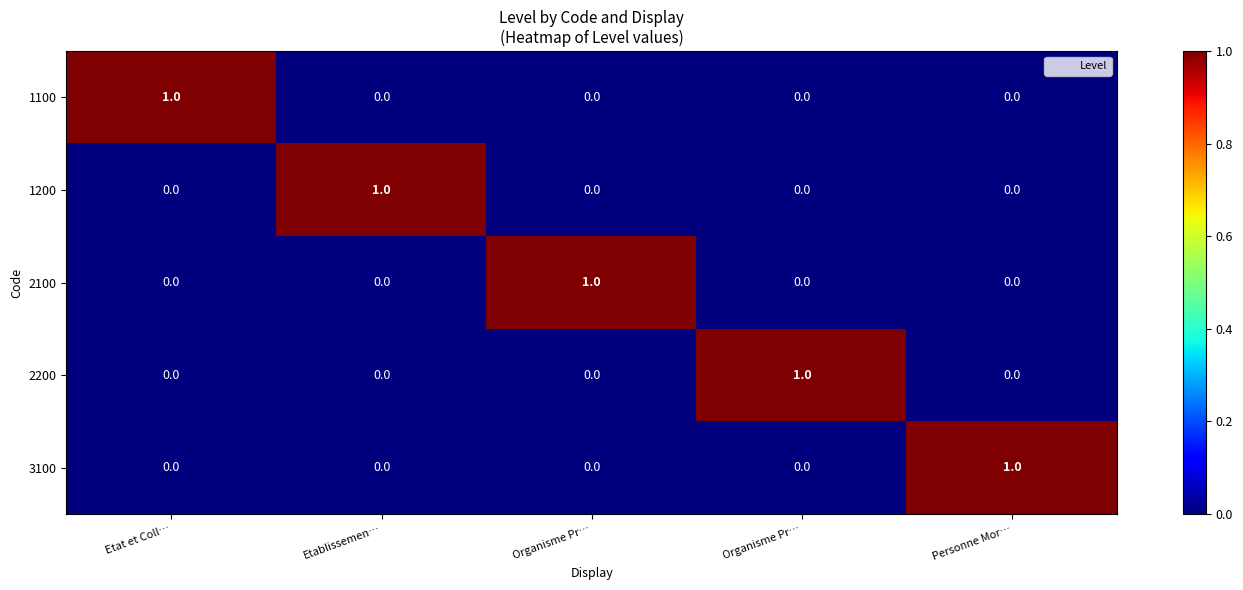

Reading left to right, what are all the values shown in this chart?

1100: Etat et Coll…=1	Etablissemen…=0	Organisme Pr…=0	Organisme Pr…=0	Personne Mor…=0
1200: Etat et Coll…=0	Etablissemen…=1	Organisme Pr…=0	Organisme Pr…=0	Personne Mor…=0
2100: Etat et Coll…=0	Etablissemen…=0	Organisme Pr…=1	Organisme Pr…=0	Personne Mor…=0
2200: Etat et Coll…=0	Etablissemen…=0	Organisme Pr…=0	Organisme Pr…=1	Personne Mor…=0
3100: Etat et Coll…=0	Etablissemen…=0	Organisme Pr…=0	Organisme Pr…=0	Personne Mor…=1